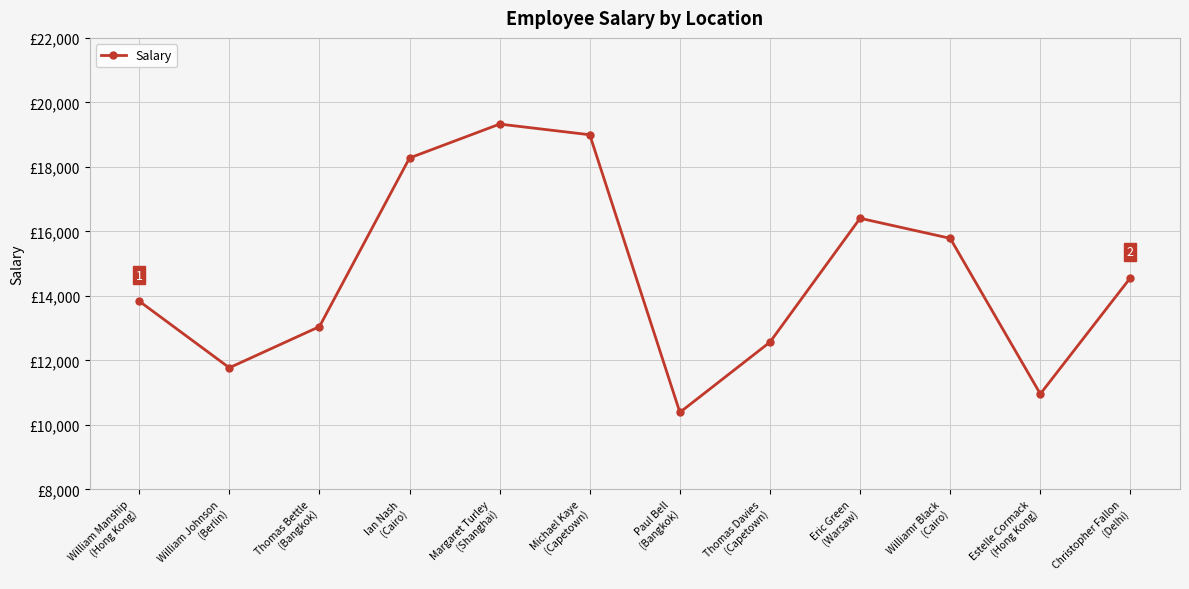

Does the chart have visible grid lines?

Yes